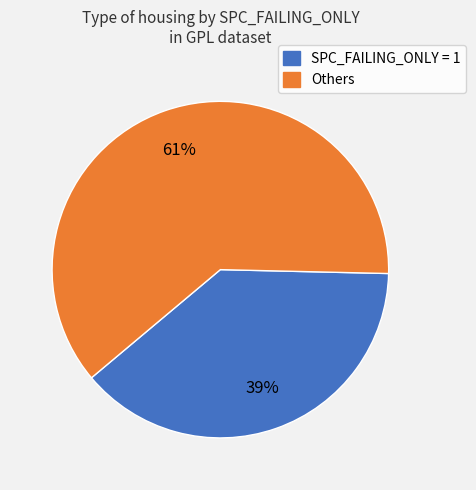

Does any single category account for the majority?

Yes